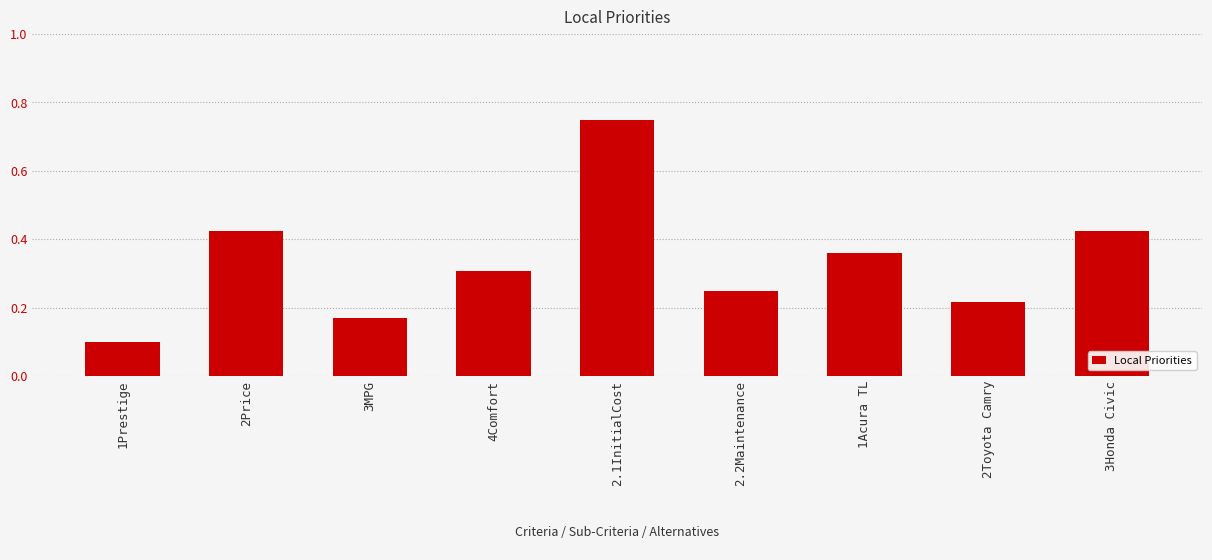

What position from the left is 1Acura TL?

7